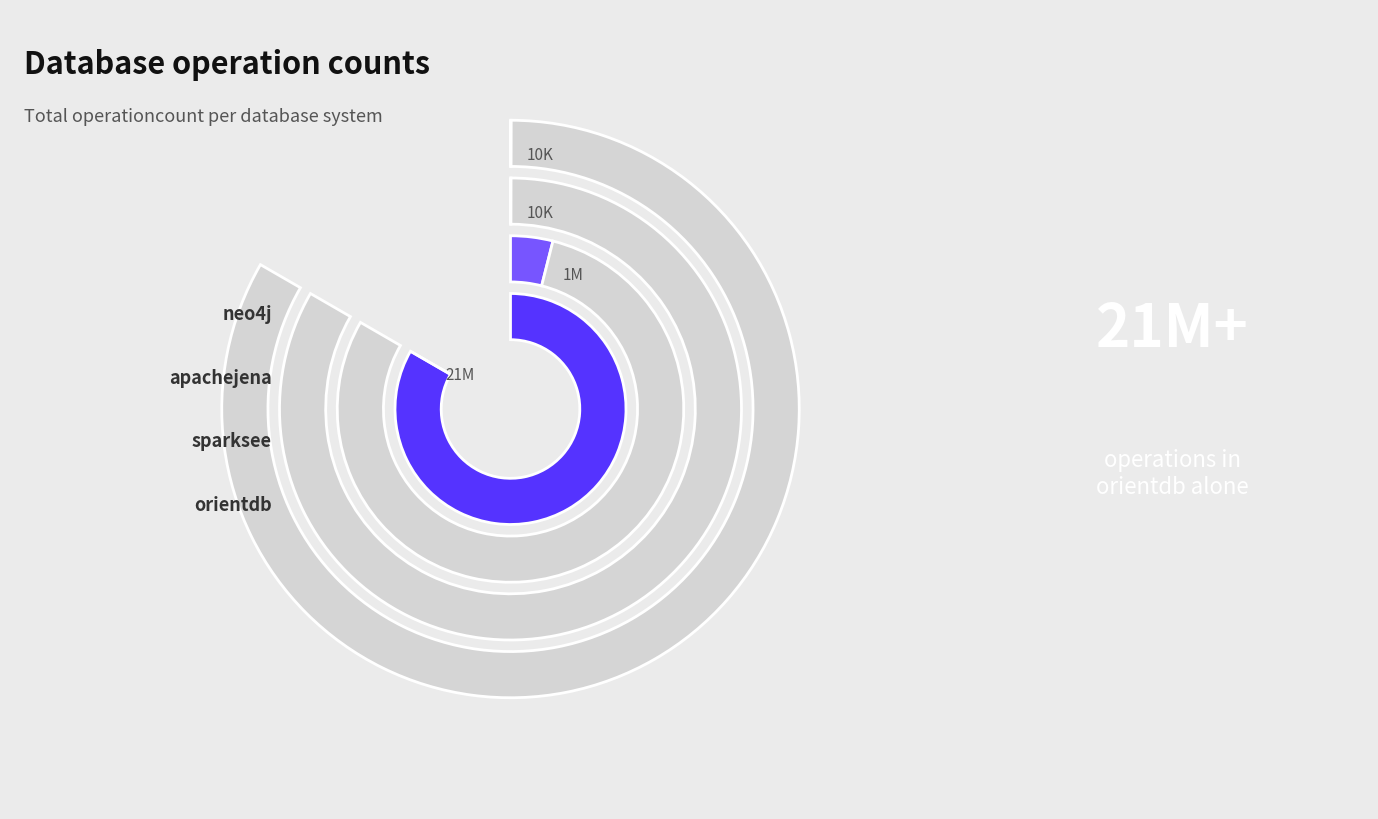

To the nearest percent, what is the average slice percentage?

25%